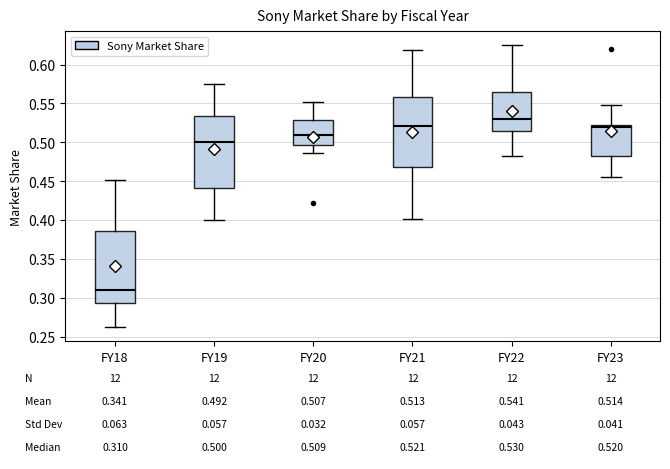

Which box has the lowest median line?

FY18